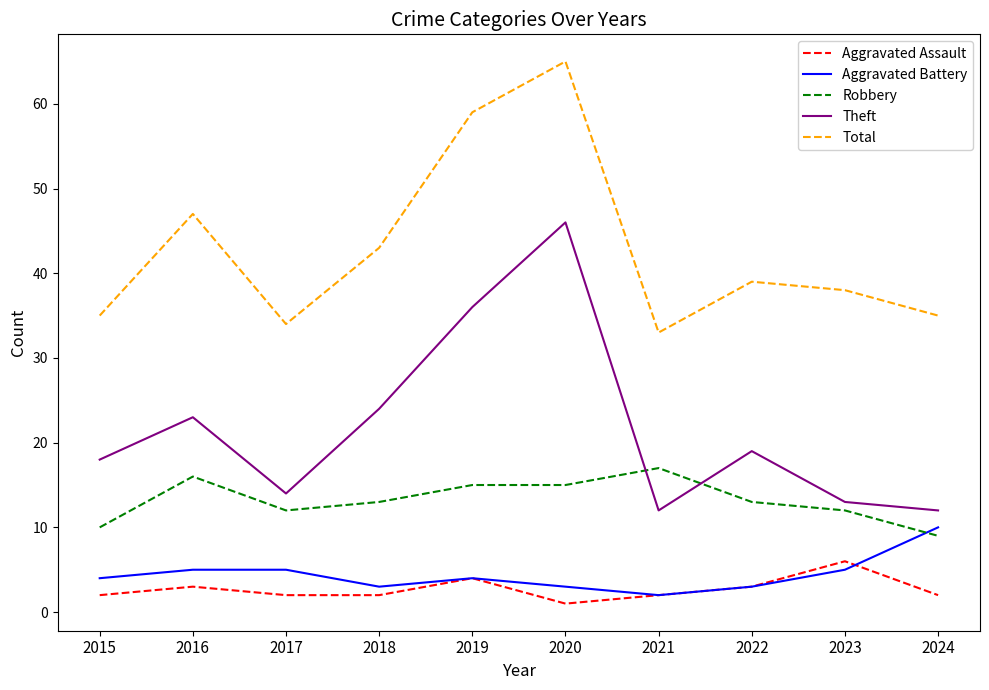

True or false: Theft and Total intersect in this chart.

False